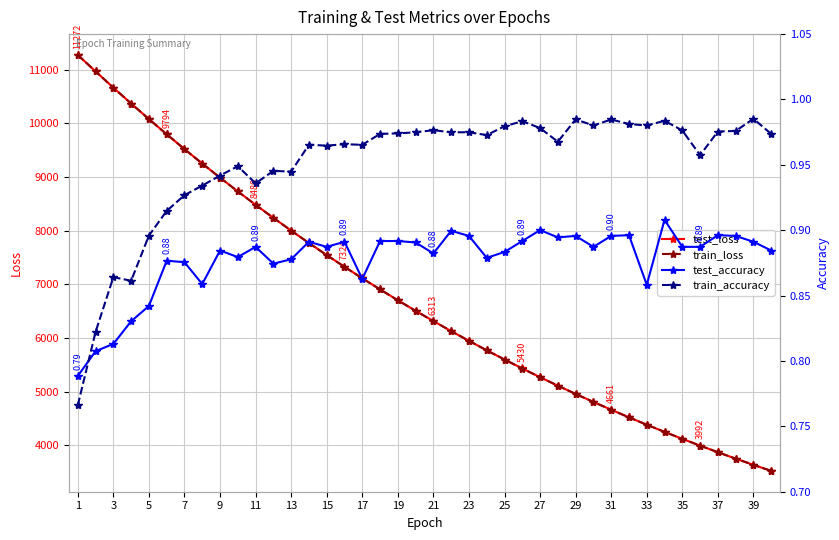

What is the highest value of the test_loss series?

11271.5